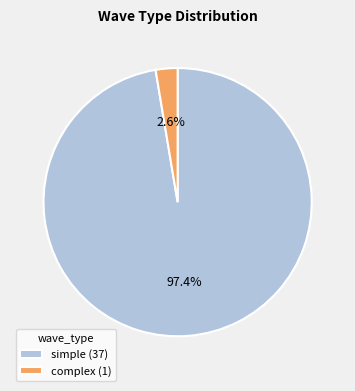

Which has a higher value, complex or simple?

simple